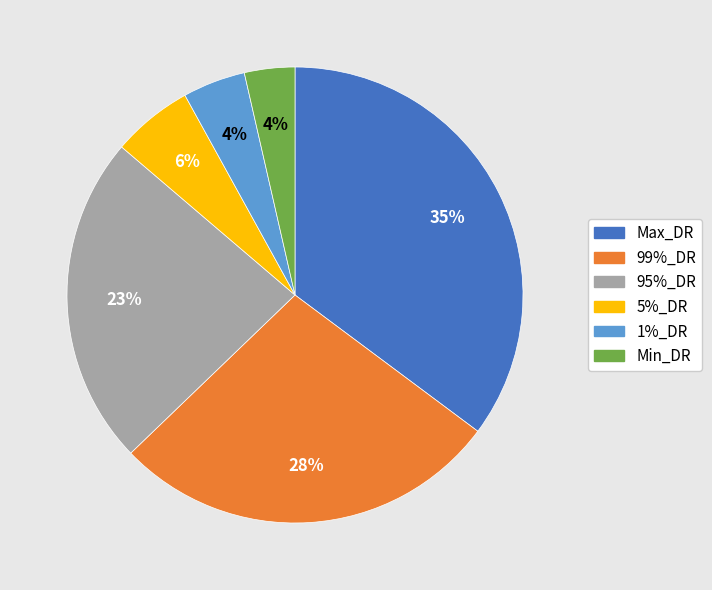

How many segments does this pie chart have?

6